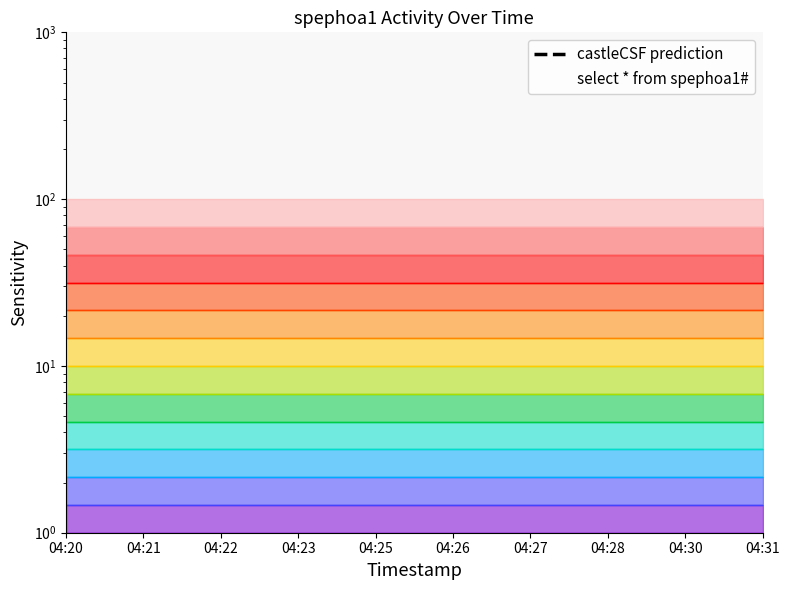

What are all the series names shown in the legend?

castleCSF prediction, select * from spephoa1#